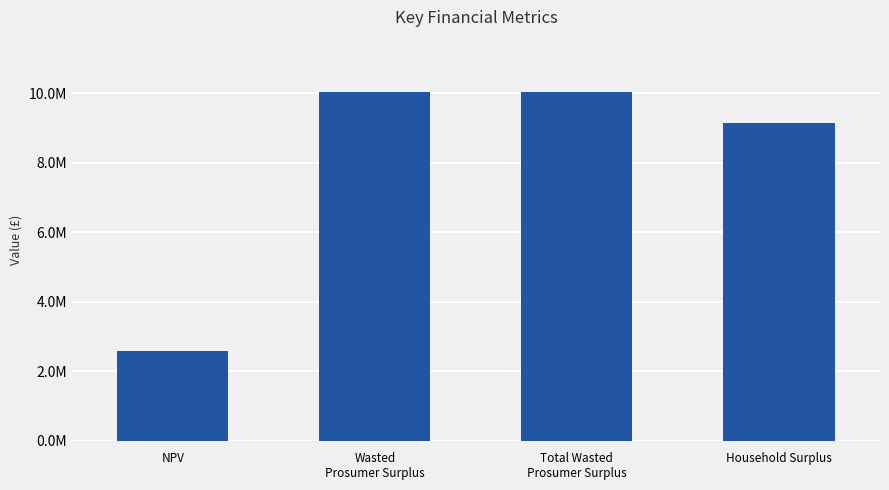

Read the value at Household Surplus.

9144270.5